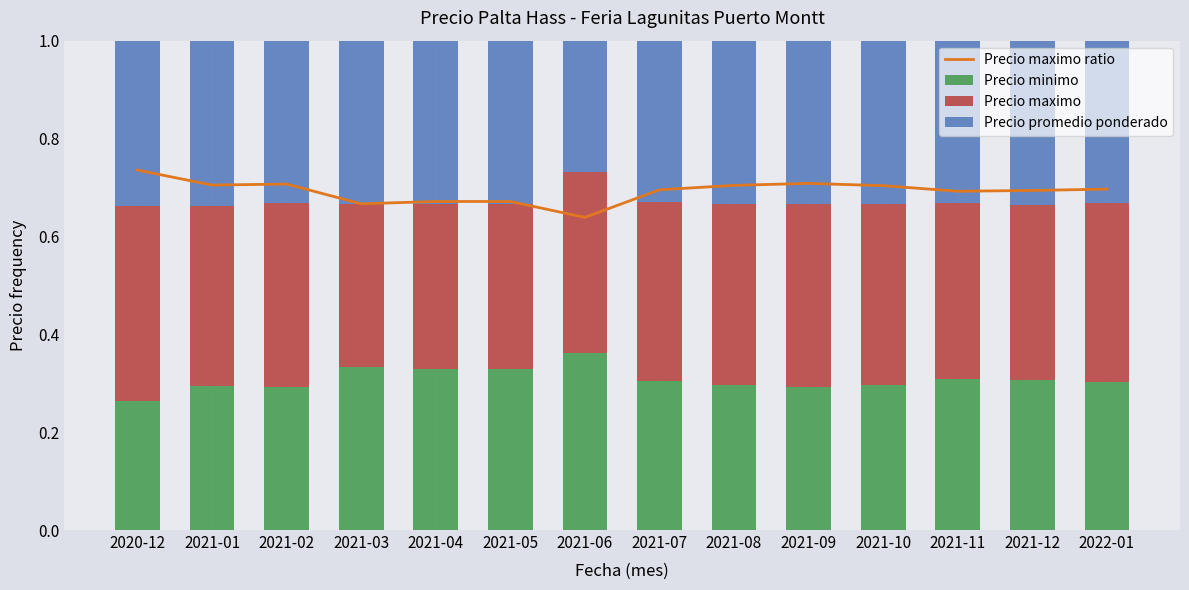

Is it true that Precio maximo equals 0.4 at 2021-11?

True